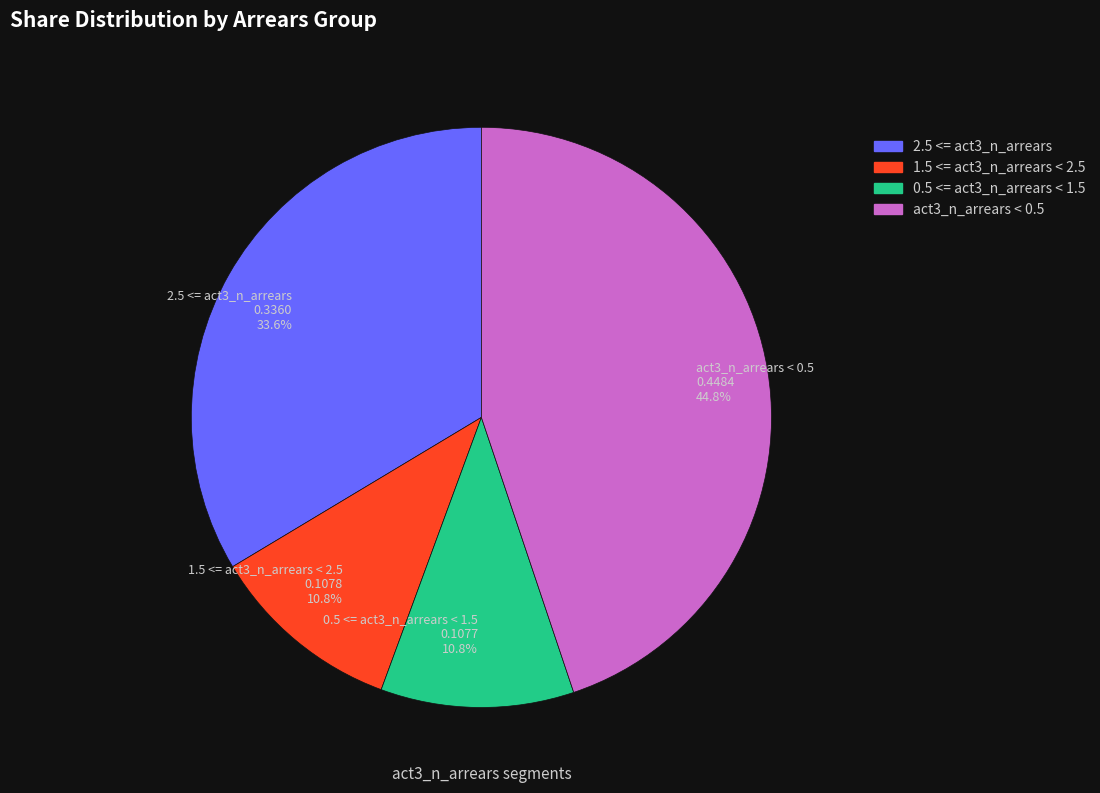

Does any single category account for the majority?

No